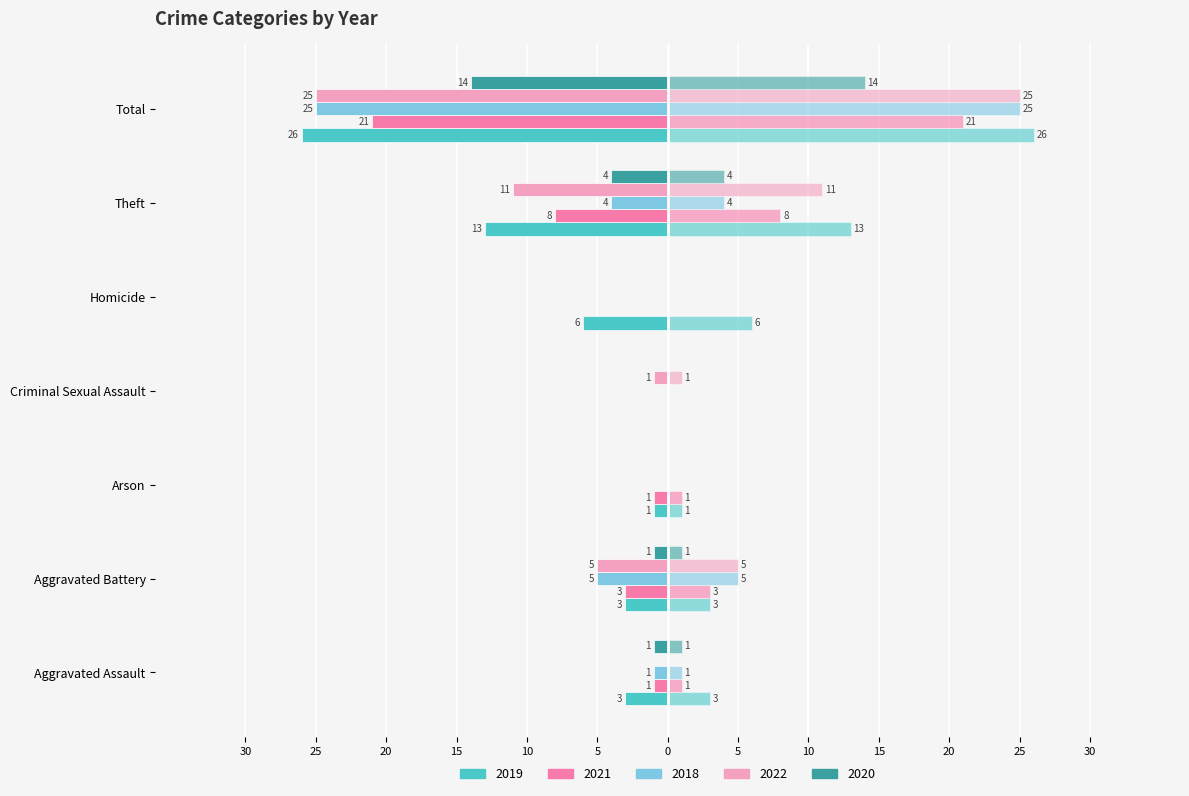

True or false: 2018 has a value of -1 at Theft.

False